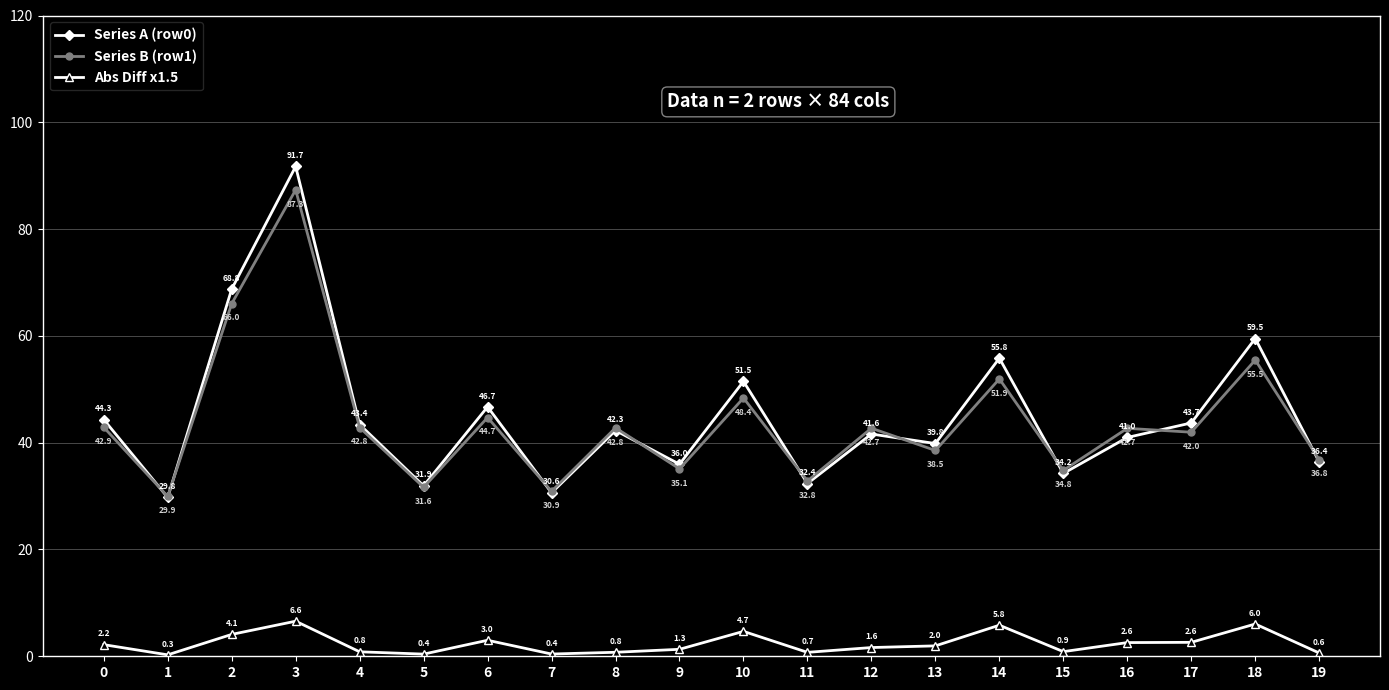

What is the average value of the Series B (row1) series?

44.0